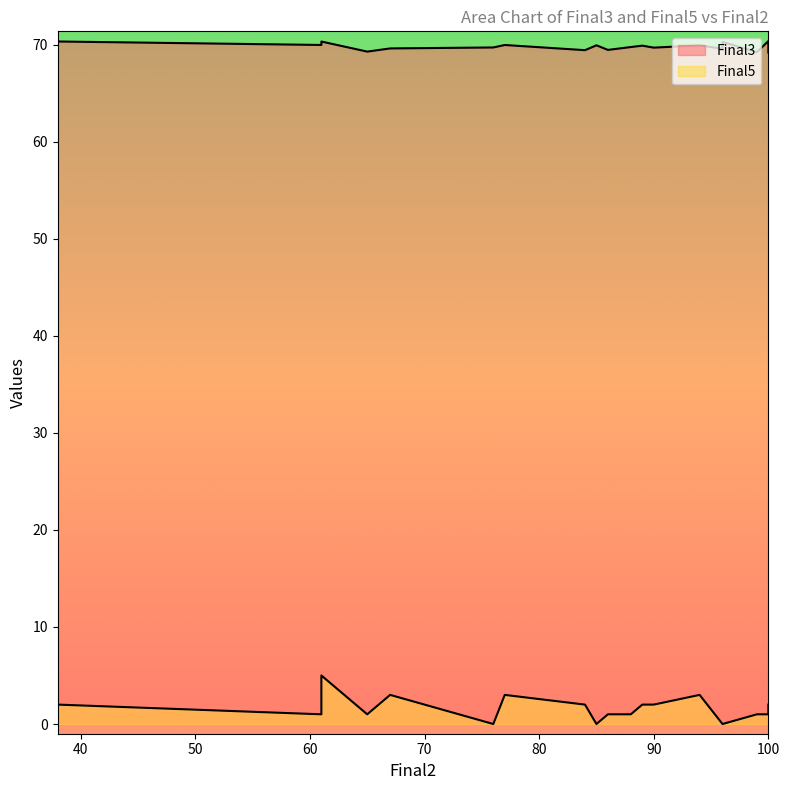

Which series has the largest range (max minus min)?

Final5